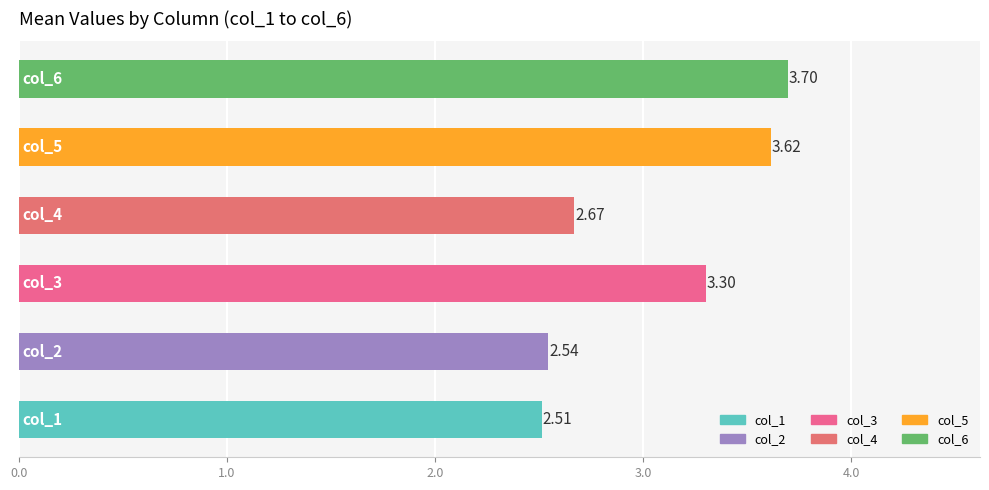

What is the sum of all values?

18.3